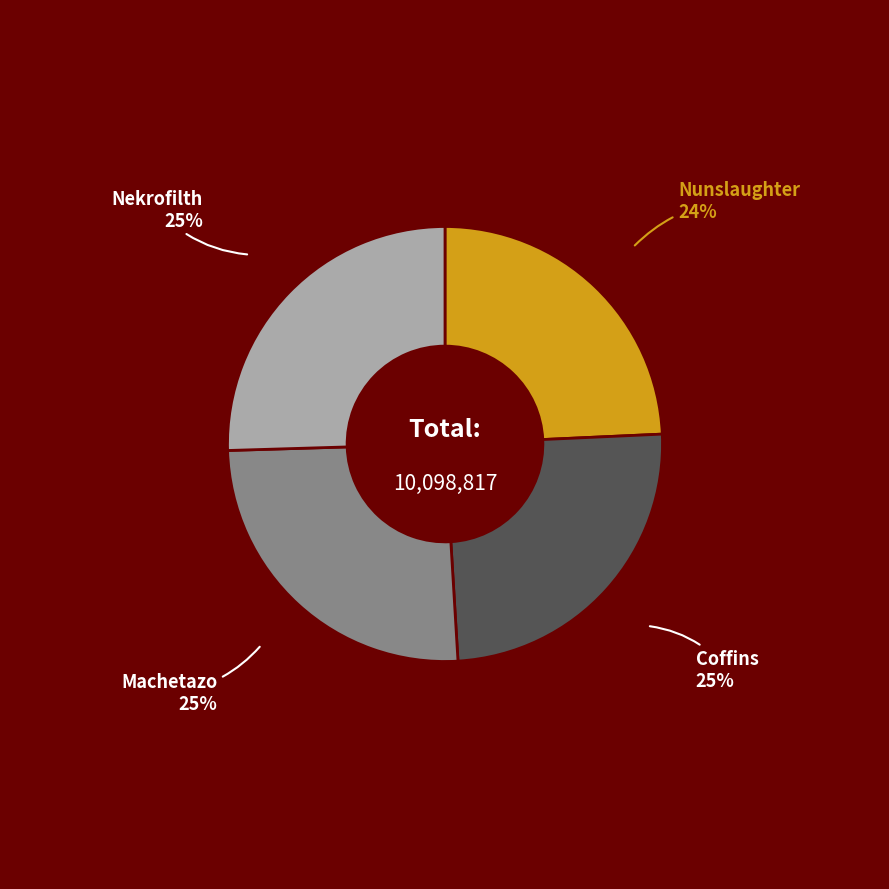

To the nearest percent, what is the average slice percentage?

25%